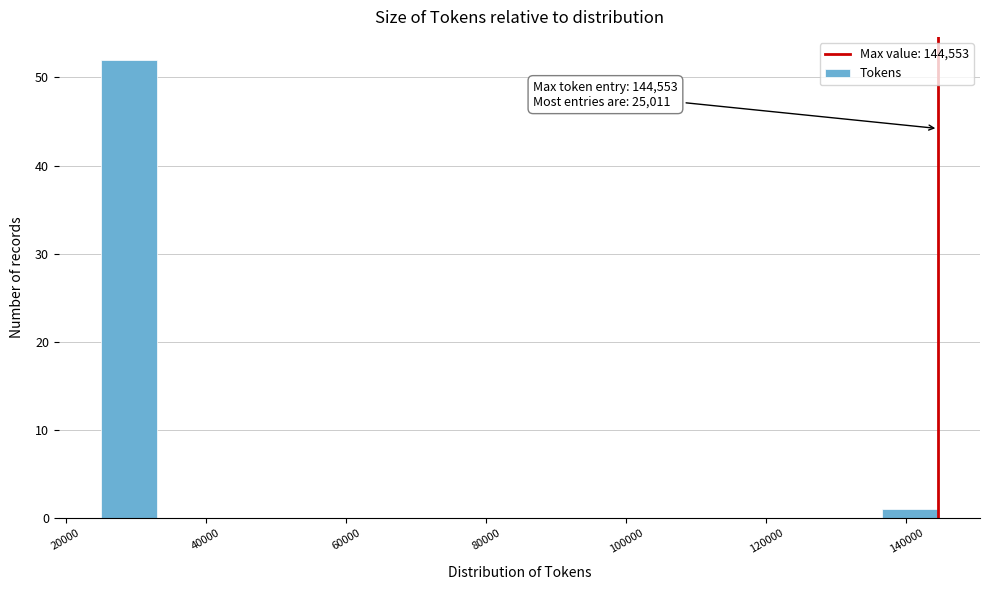

Read against the x-axis, roughly where is the centre of the tallest bar?

28000